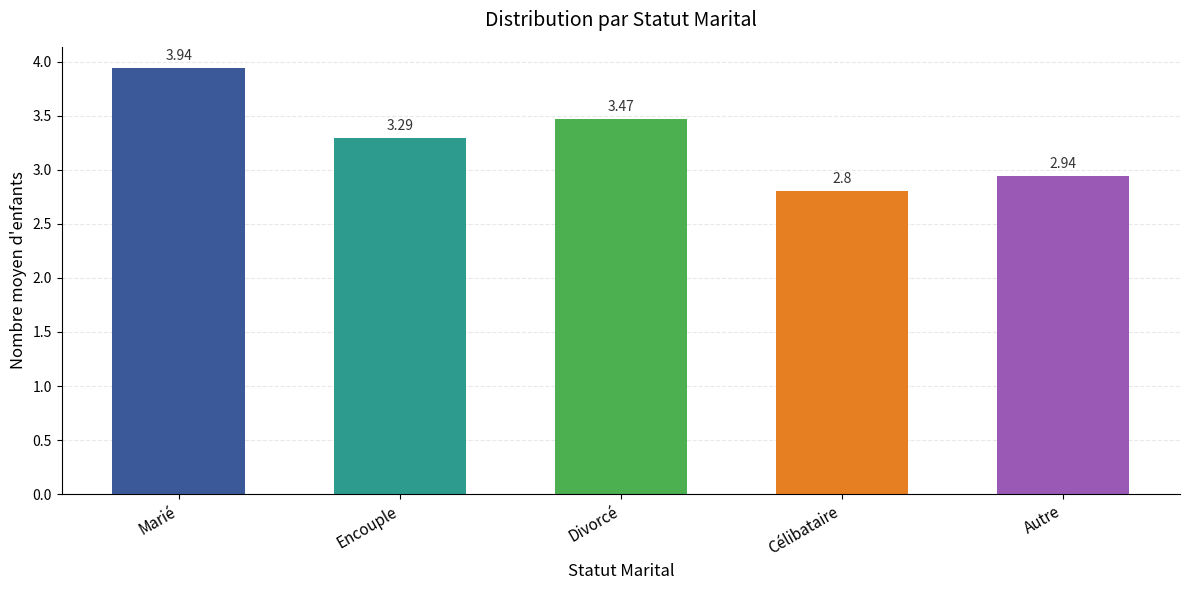

True or false: the data shows 0.9 at Encouple.

False